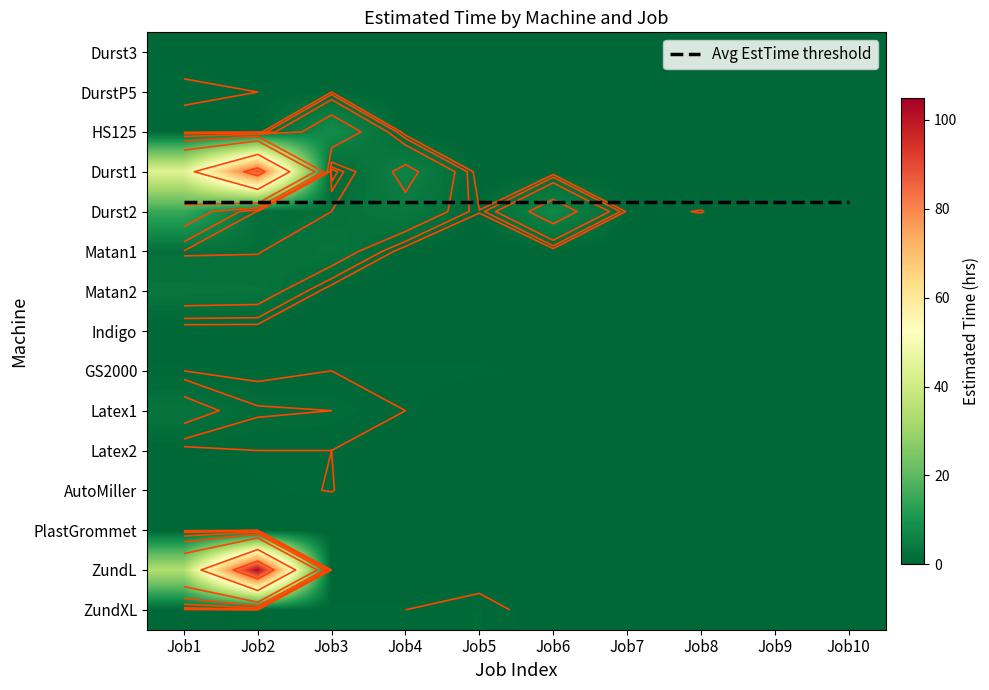

True or false: DurstP5 has a value of 0.0 at Job9.

True